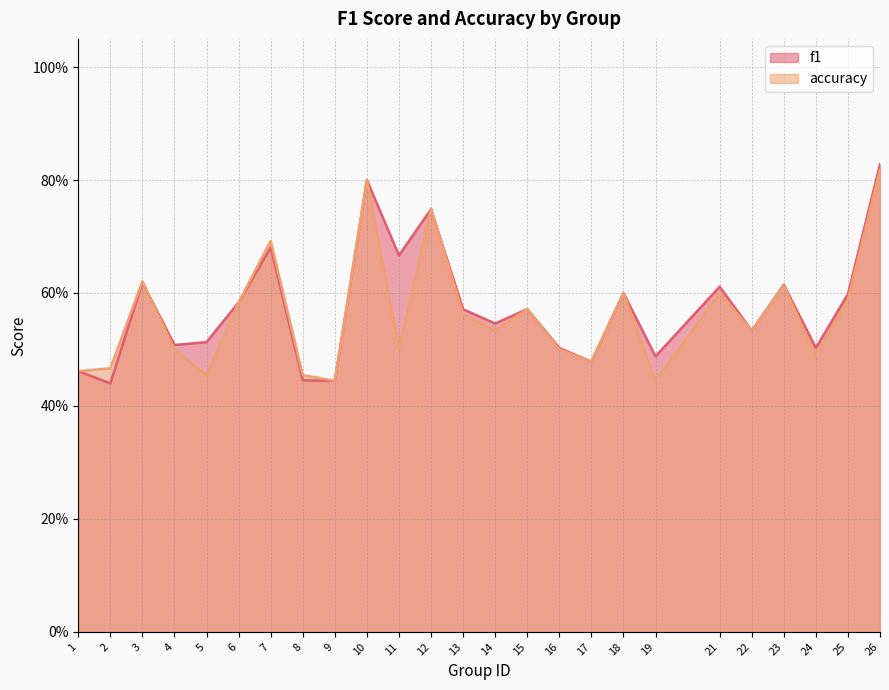

How many distinct data groups are displayed?

2